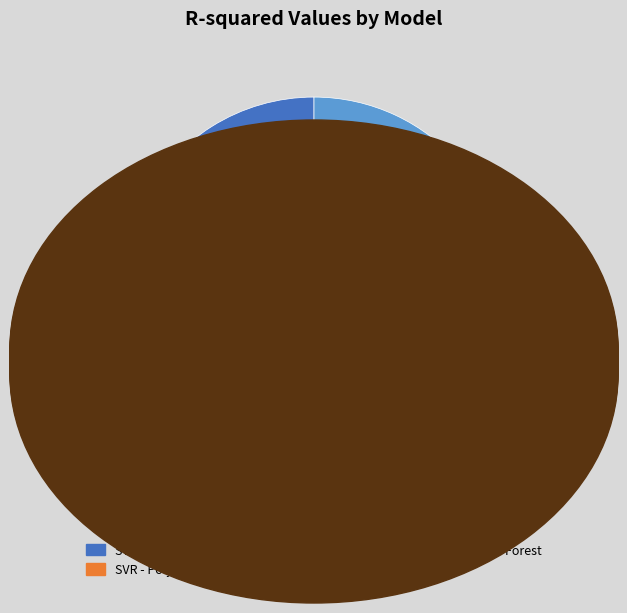

Which slice is the largest?

Random Forest